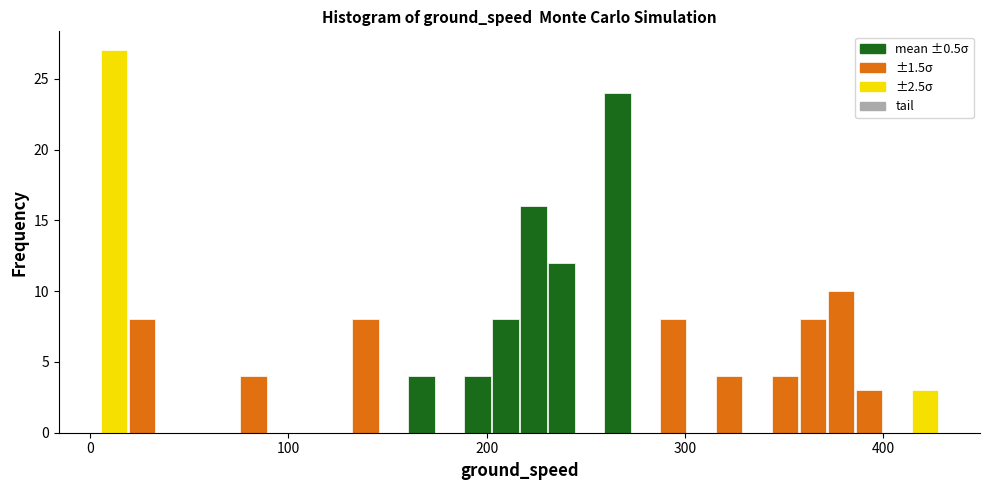

Around what value on the x-axis is the tallest bar? Give the approximate position of its centre, as read against the axis.

10